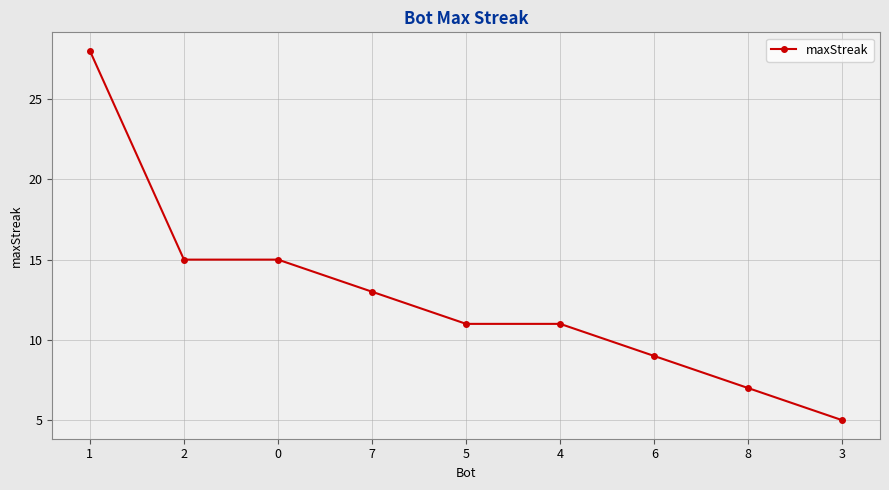

What is the smallest value displayed?

5